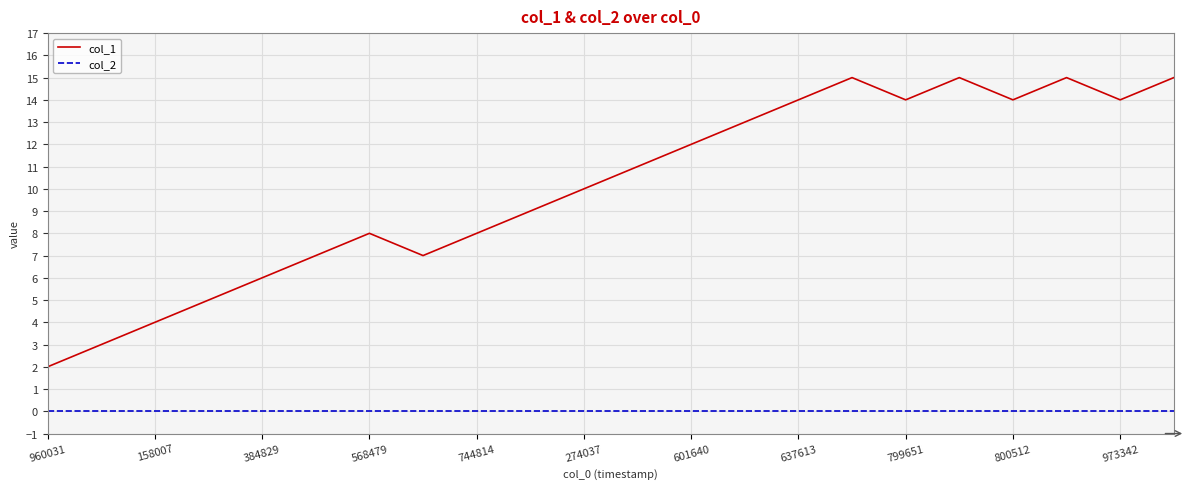

List the series in order of their peak value, highest first.

col_1, col_2